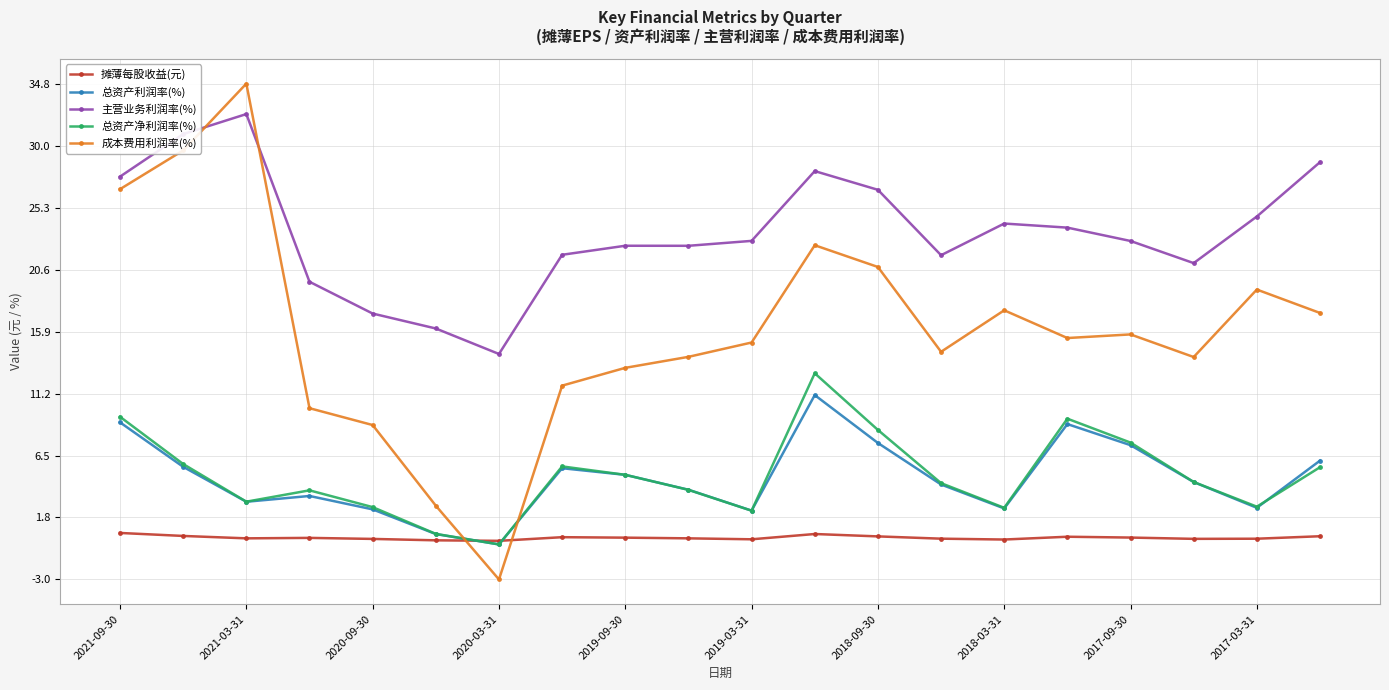

What is the value of the 总资产净利润率(%) point at the 19th from the left?

2.6